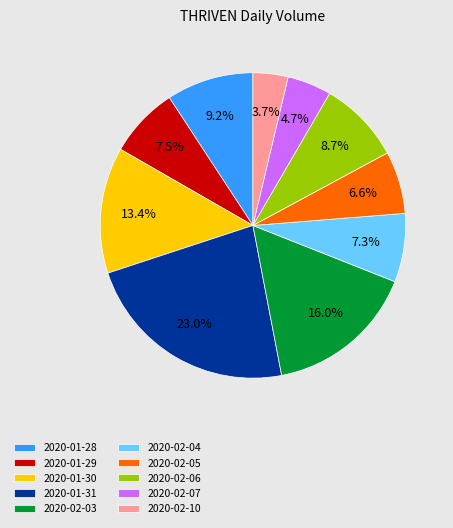

To the nearest percent, what is the difference between the 2020-01-29 and 2020-02-06 slice percentages?

1%